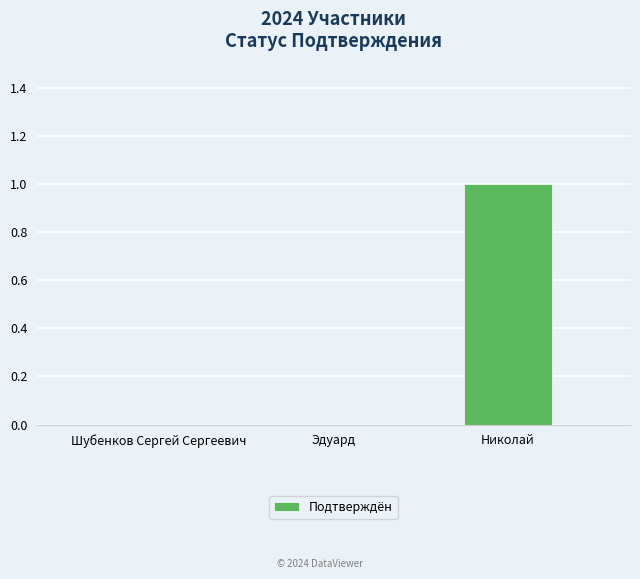

Is it true that the value at Шубенков Сергей Сергеевич is 0?

True